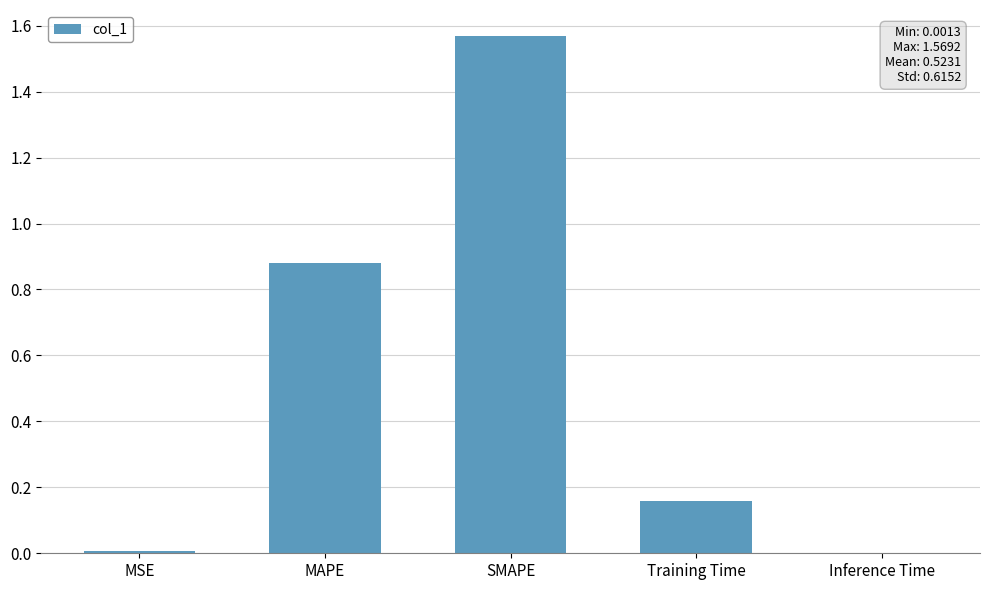

Is it true that the value at MAPE is 0.6?

False